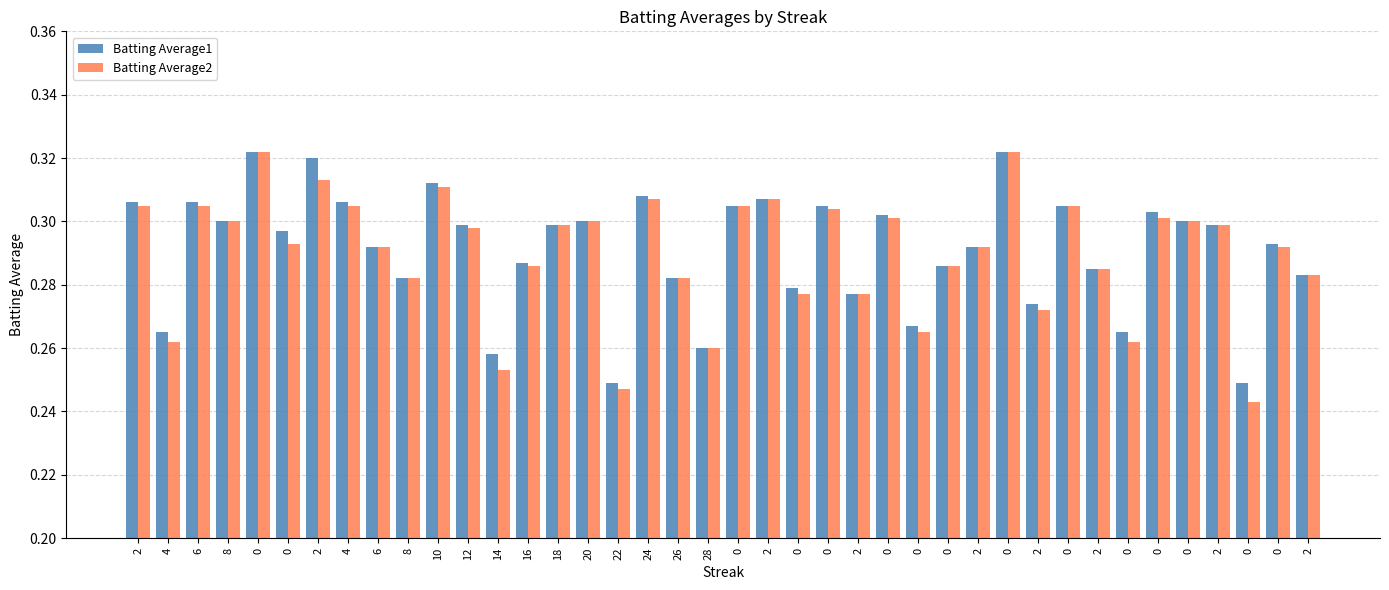

How many groups of bars are there?

40